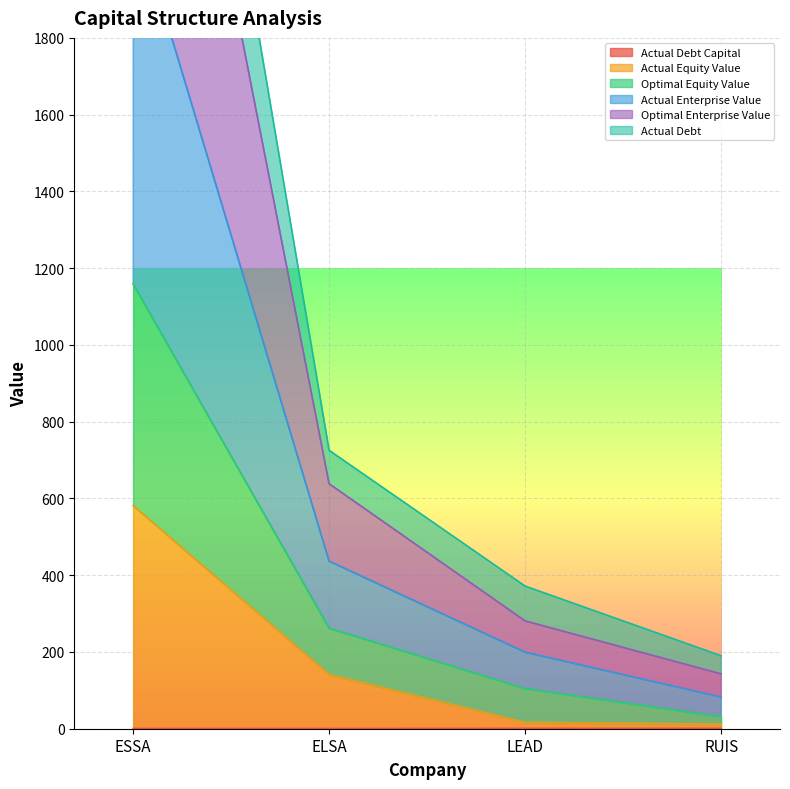

What are all the series names shown in the legend?

actual_debt_capital, actual_equity_value, optimal_equity_value, actual_enterprise_value, optimal_enterprise_value, actual_debt